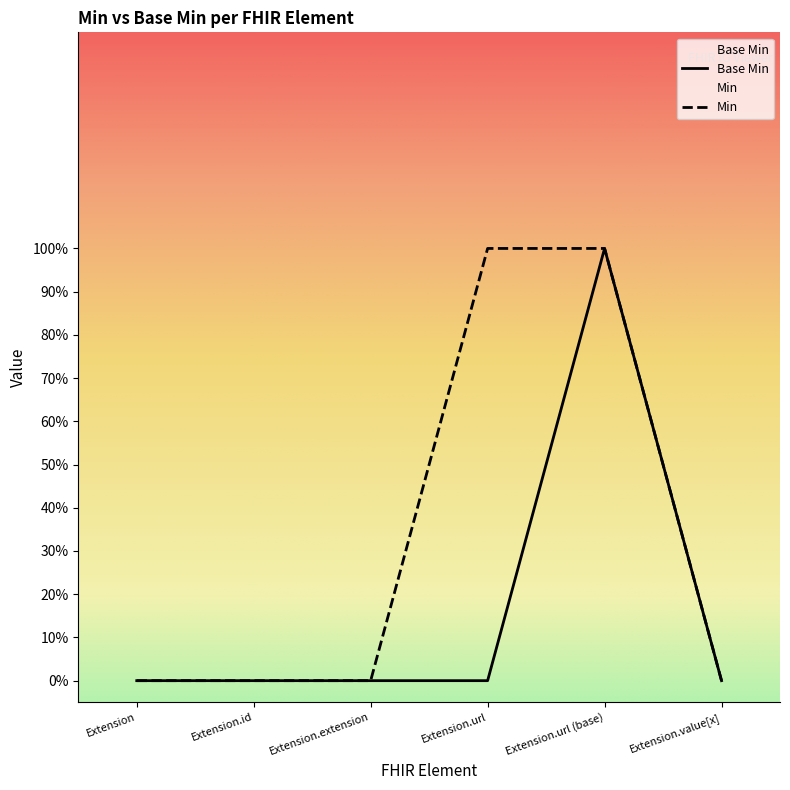

Rank the categories by value from lowest to highest.

Extension, Extension.id, Extension.extension, Extension.url, Extension.value[x], Extension.url (base)